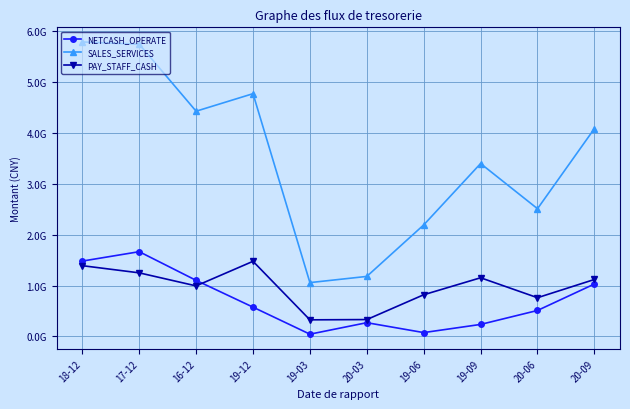

Where do NETCASH_OPERATE and PAY_STAFF_CASH first cross each other?

16-12 and 19-12